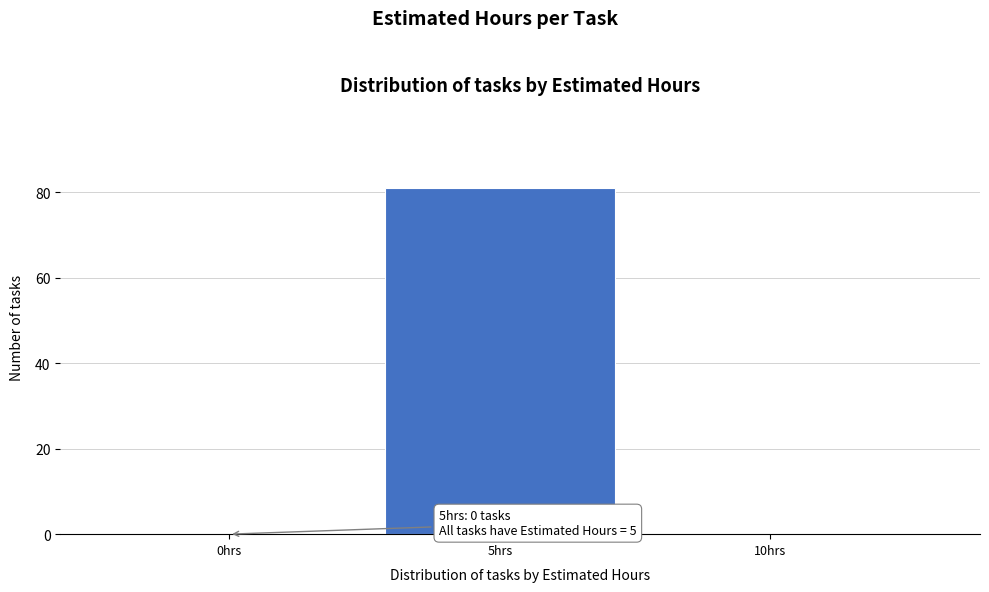

Reading right to left, extract all data points from this chart.

10hrs=0	5hrs=81	0hrs=0